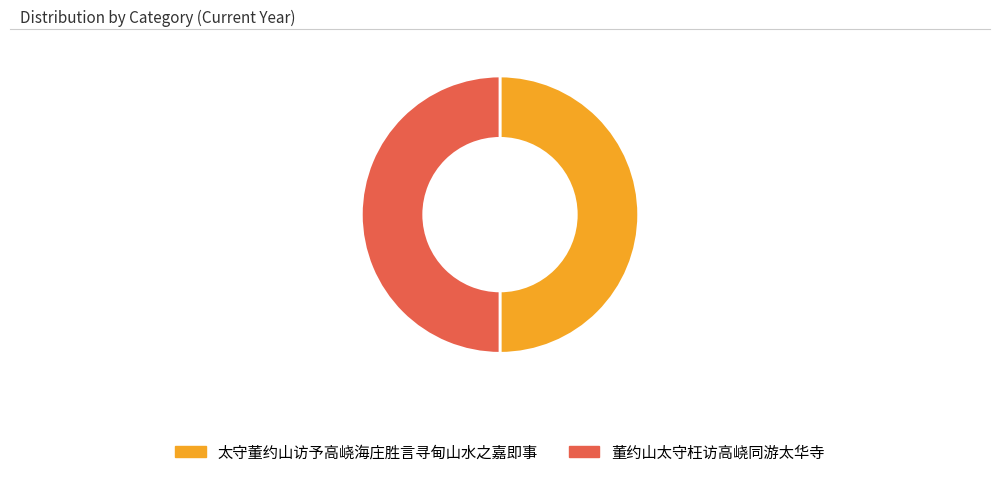

Is it true that 董约山太守枉访高峣同游太华寺 is 37% of the pie?

False